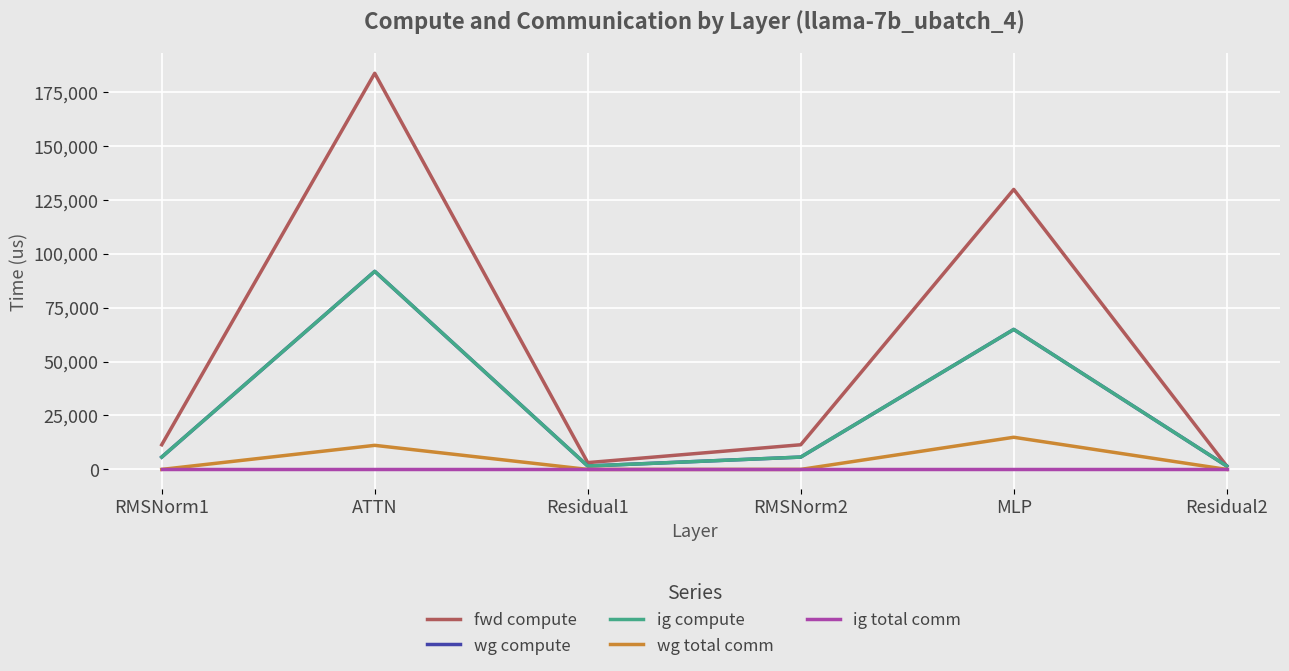

How many lines are shown in the chart?

5